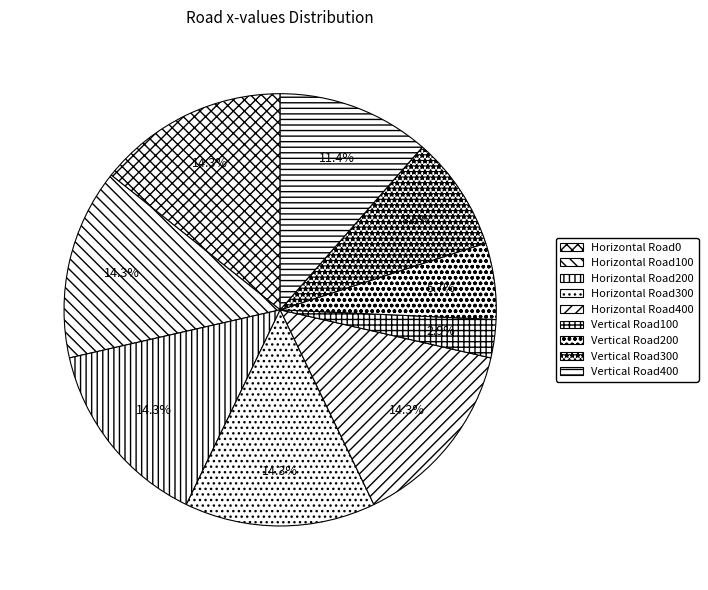

How many segments does this pie chart have?

9